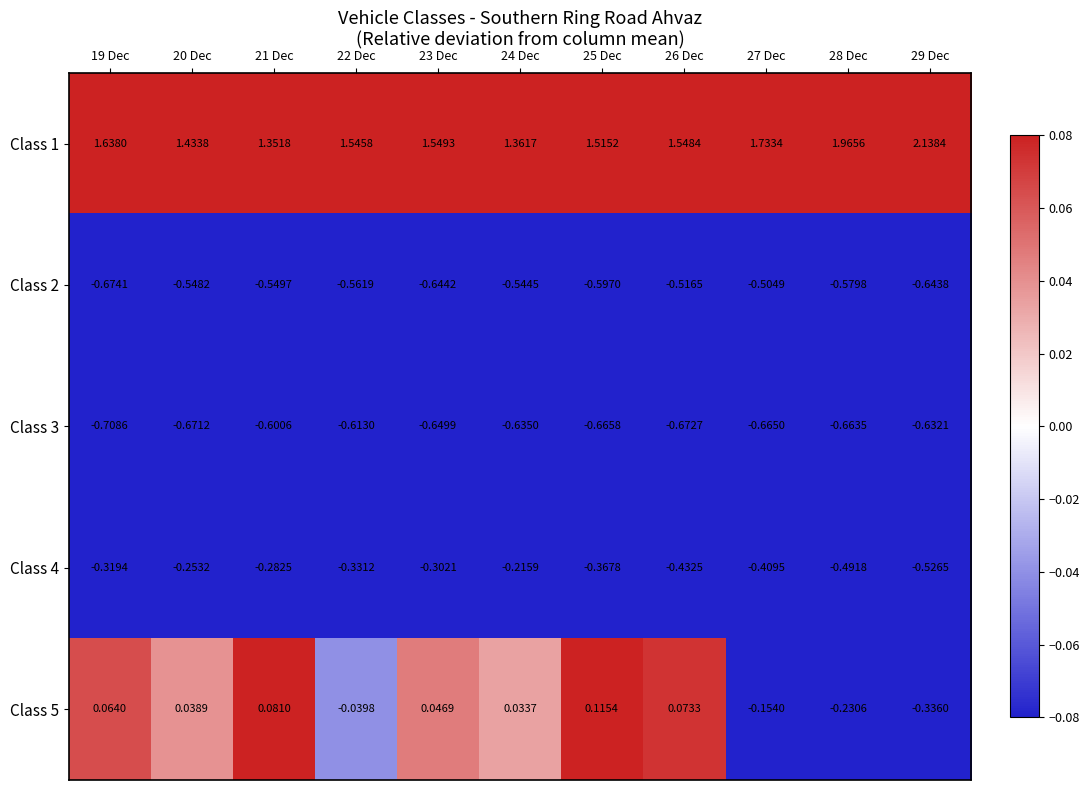

Which series changed the most between 21 Dec and 26 Dec?

Class 1